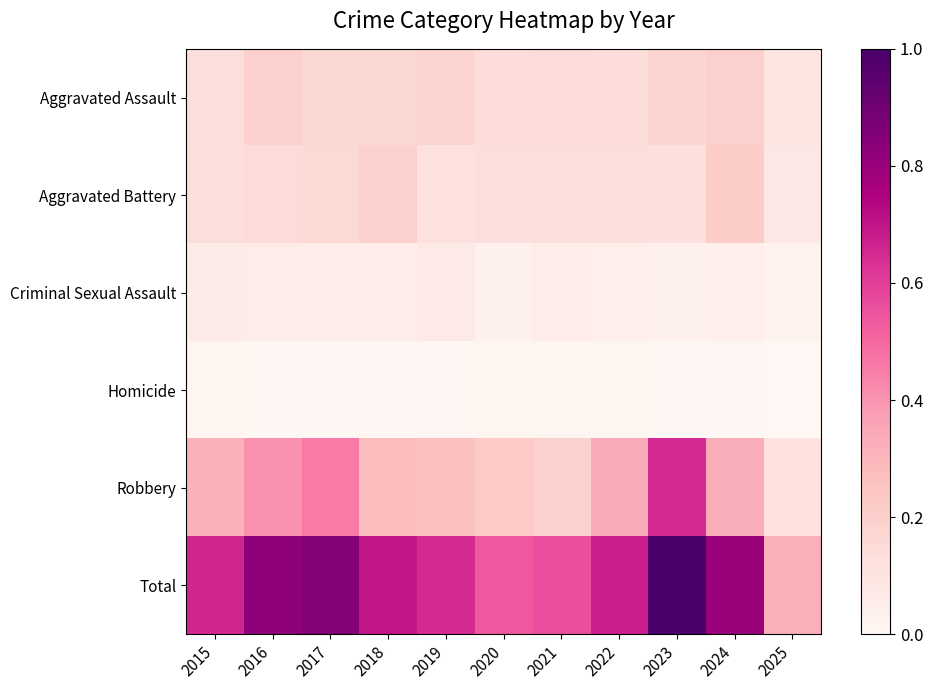

Which has a higher value, 2016 or 2018?

2016